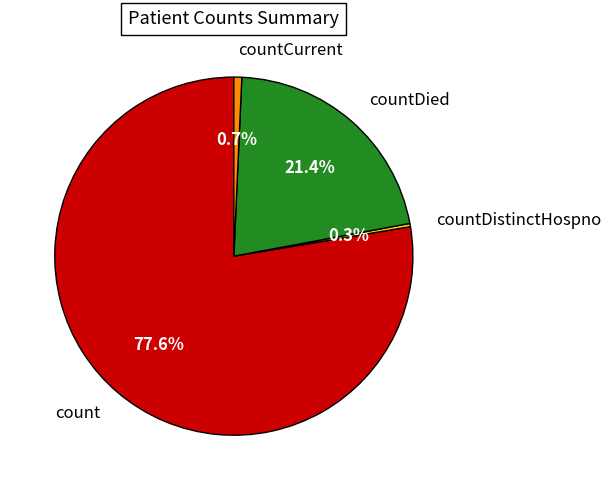

To the nearest percent, what is the combined percentage of countDied and countDistinctHospno?

22%